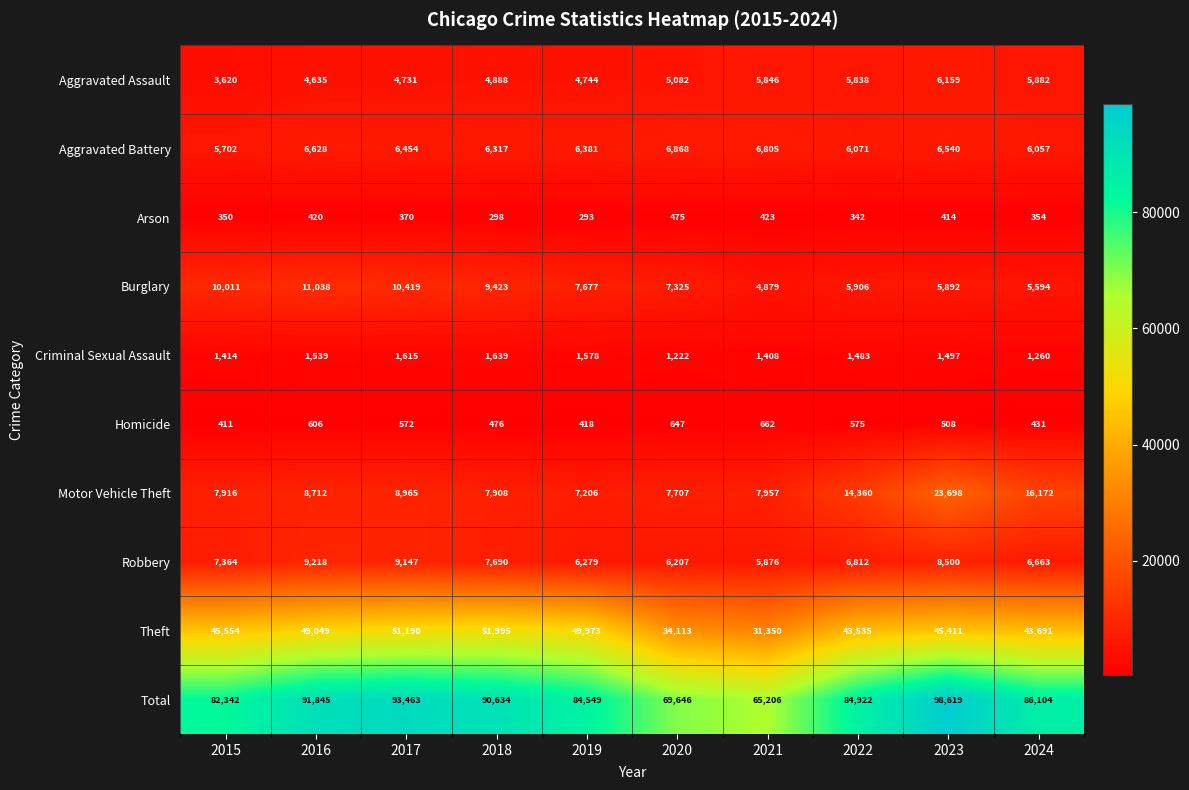

What is the difference between the maximum and second lowest values in the Aggravated Battery series?

811